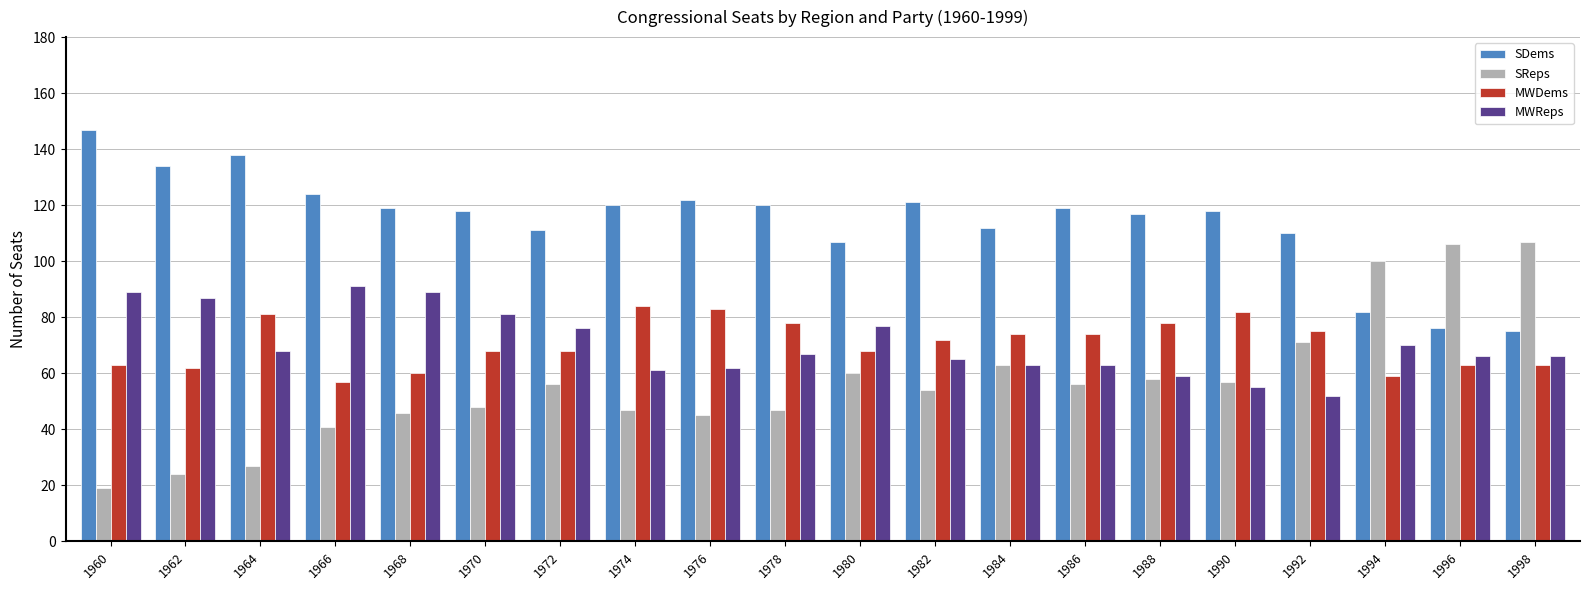

What value does the MWReps series have at 1994?

70